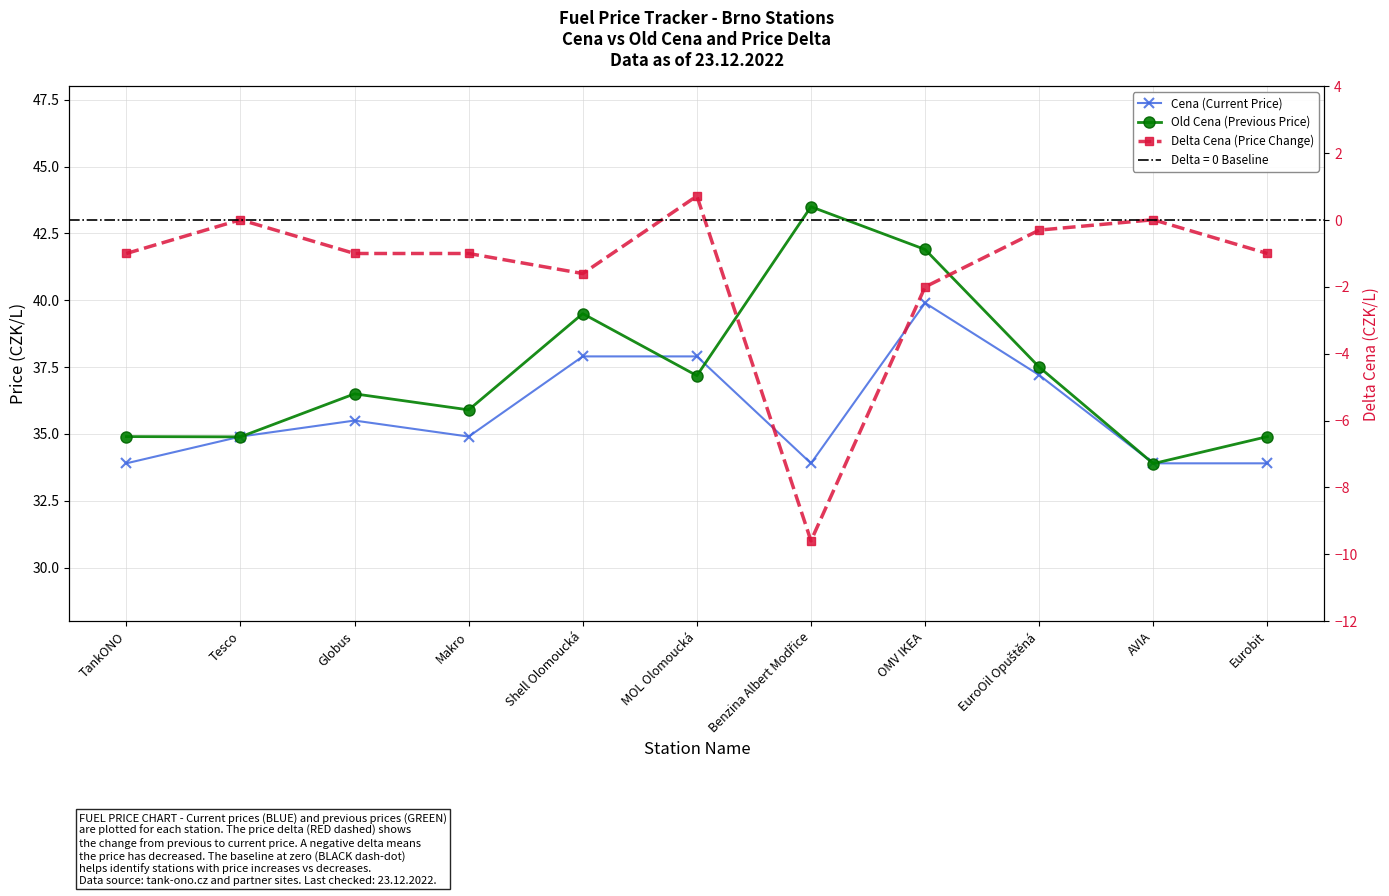

What is the sum of all Old Cena (Previous Price) values?

410.6